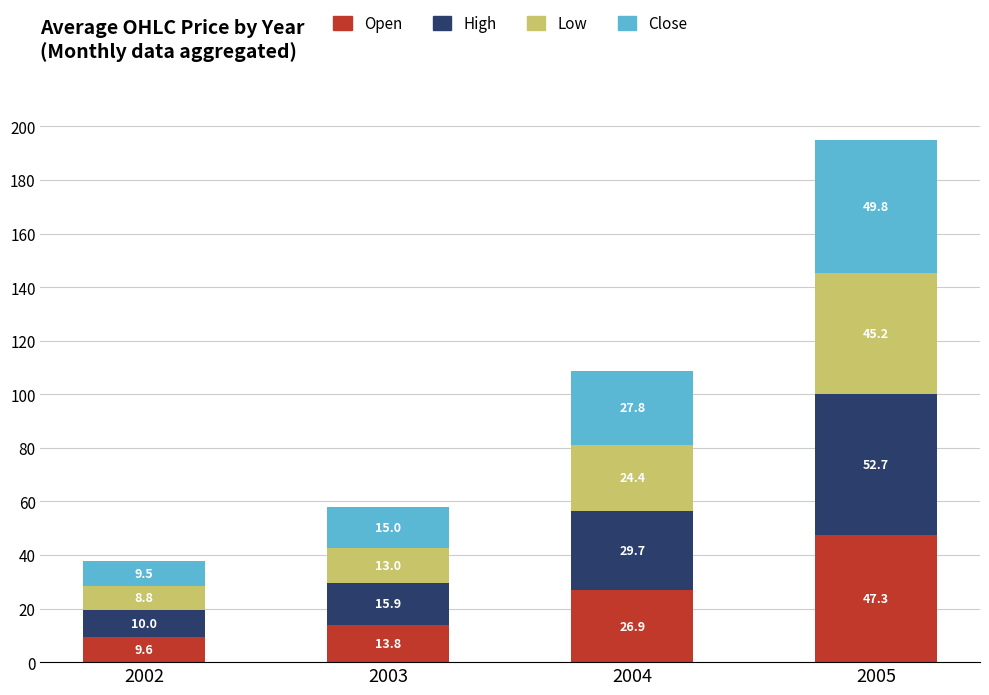

The value of Open at 2004 is 18.5. True or false?

False